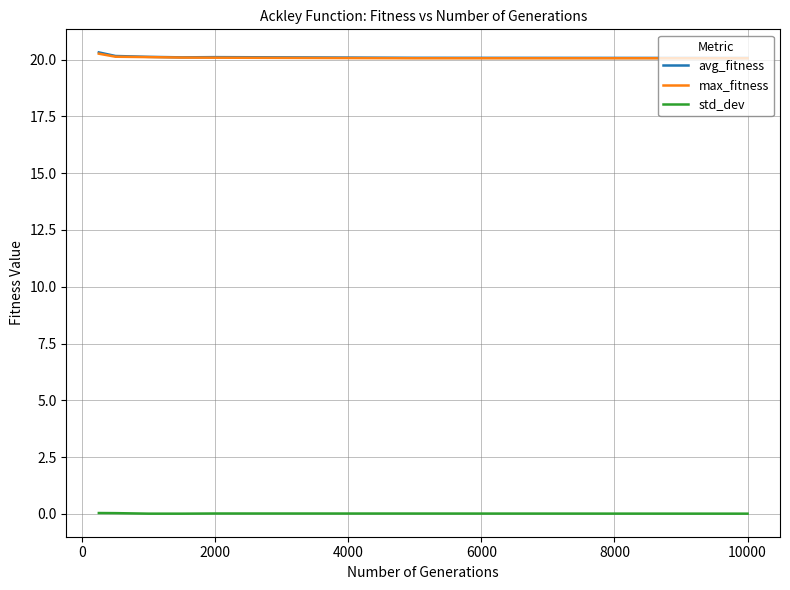

Is this an area chart (filled region under the line)?

No